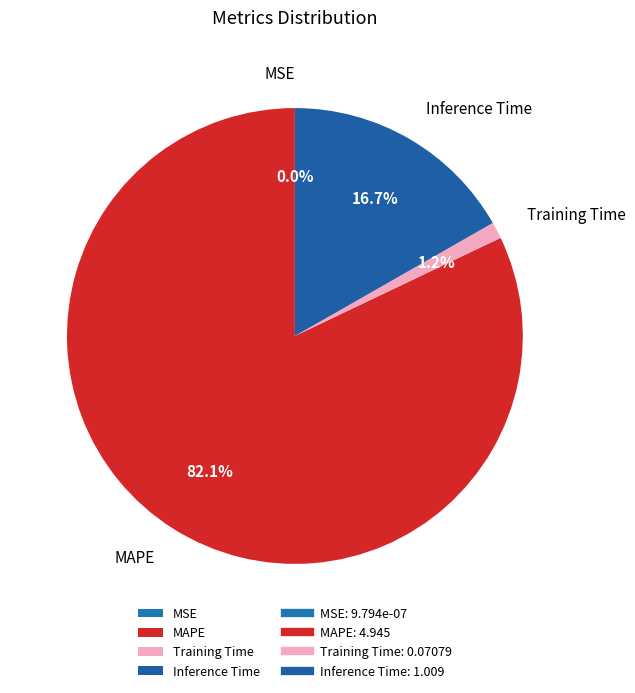

To the nearest percent, what is the average slice percentage?

25%